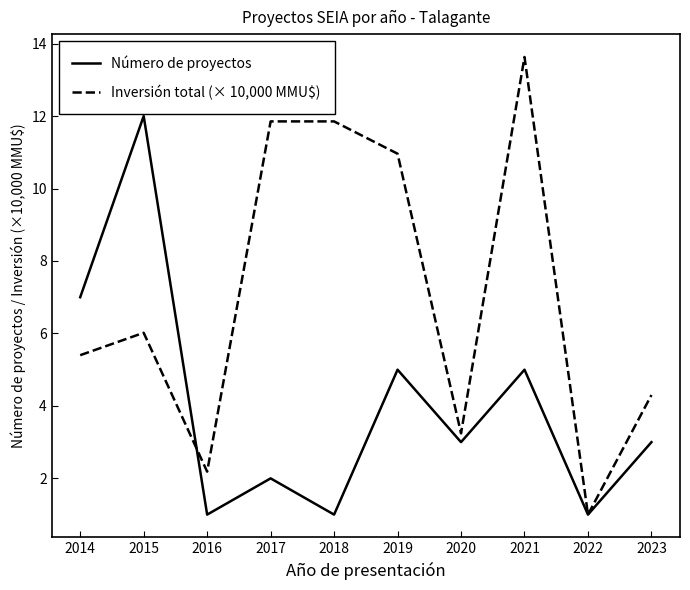

Reading left to right, extract all data points from this chart.

Número de proyectos: 7.0	12.0	1.0	2.0	1.0	5.0	3.0	5.0	1.0	3.0
Inversión total (× 10,000 MMU$): 5.4	6.0	2.2	11.9	11.9	11.0	3.2	13.6	1.0	4.3